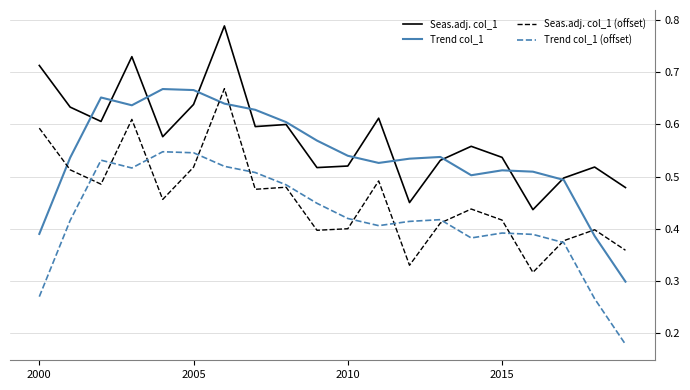

What are all the series names shown in the legend?

Seas.adj. col_1, Trend col_1, Seas.adj. col_1 (offset), Trend col_1 (offset)